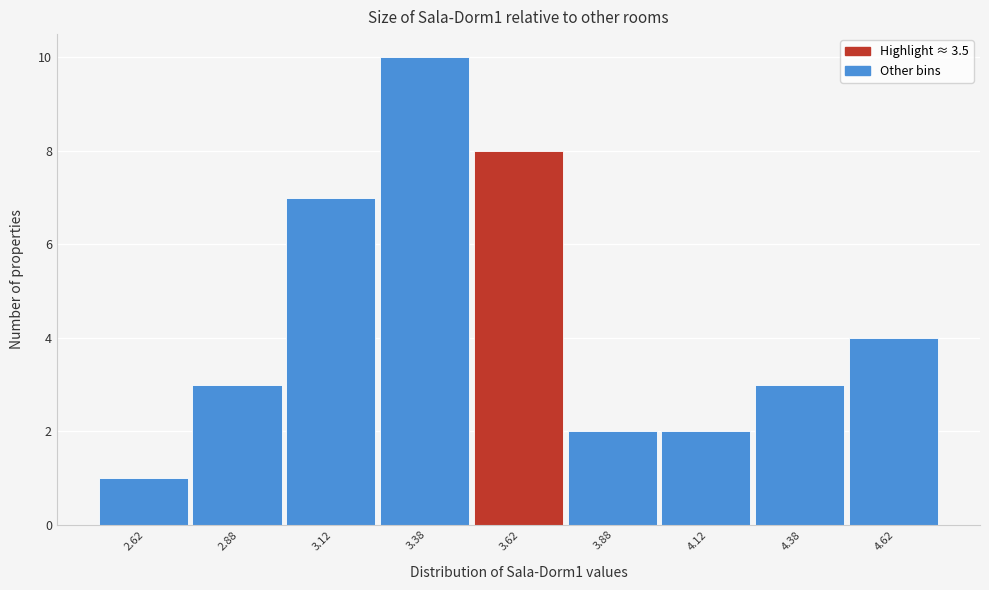

What is the height of the bar covering 4.00 to 4.25 on the x-axis? The values are not printed on the chart, so give them approximately, as read against the axis.

2